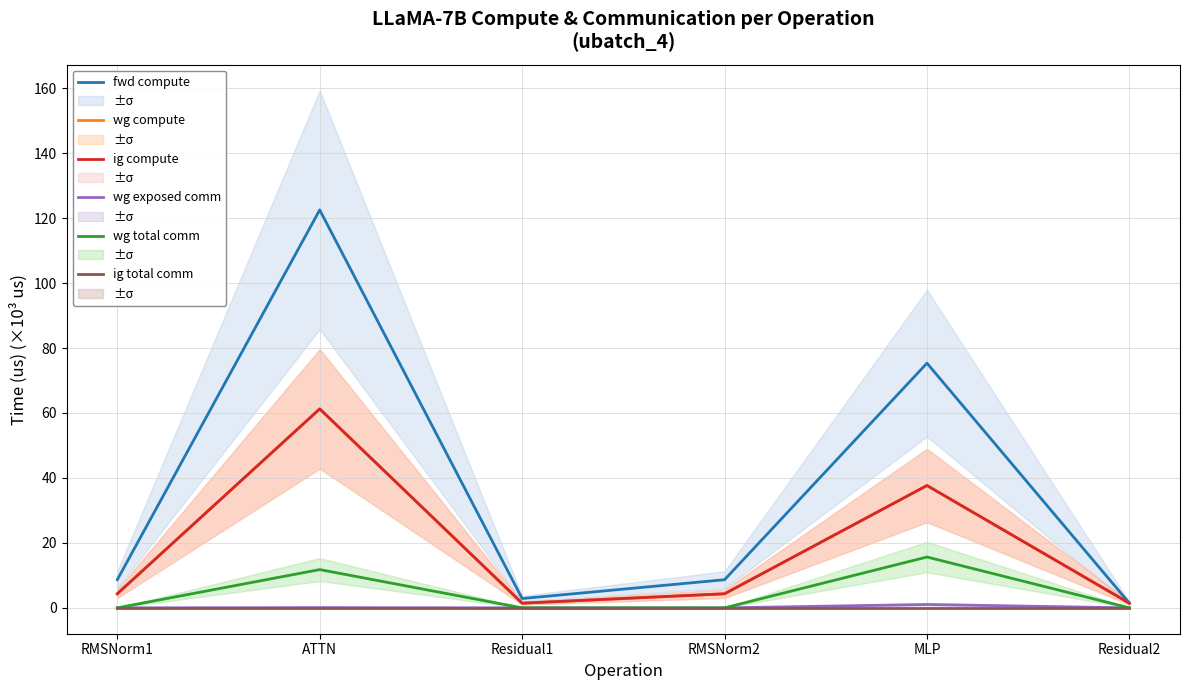

List the labels in order of wg total comm value, smallest first.

RMSNorm1, Residual1, RMSNorm2, Residual2, ATTN, MLP